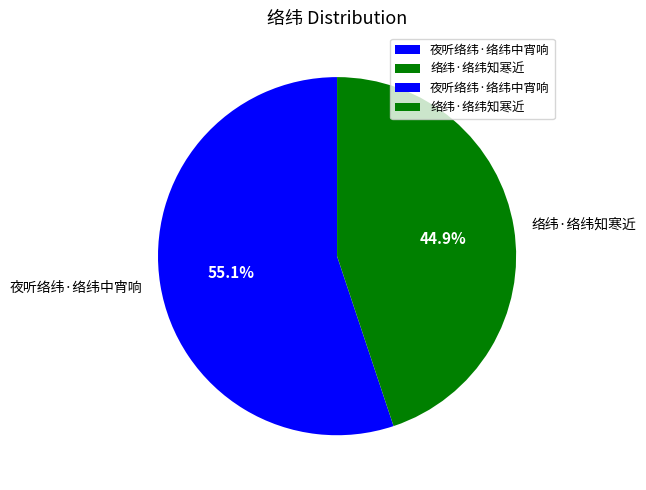

What is the smallest slice in the pie chart?

络纬·络纬知寒近